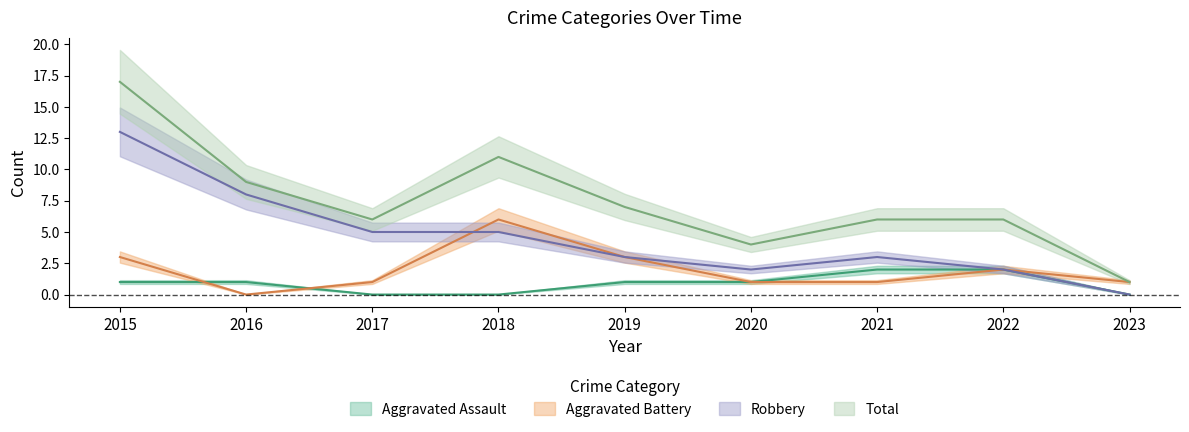

List the series in order of their overall mean, lowest first.

Aggravated Assault, Aggravated Battery, Robbery, Total